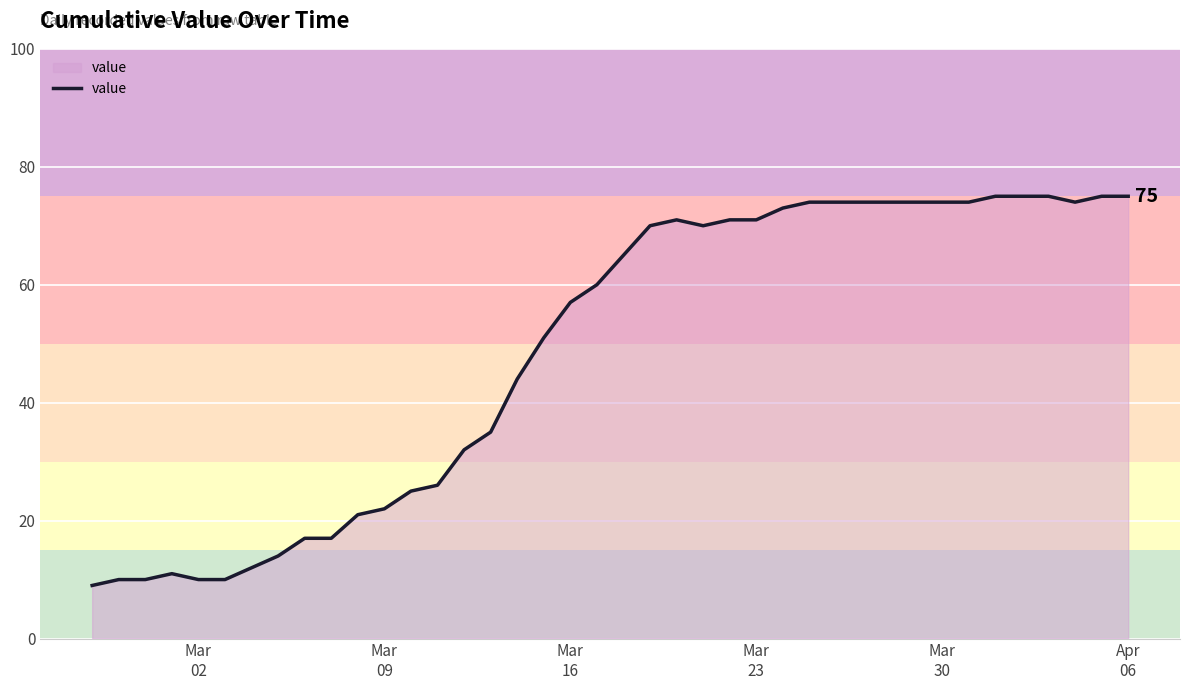

What is the minimum value shown in the chart?

9